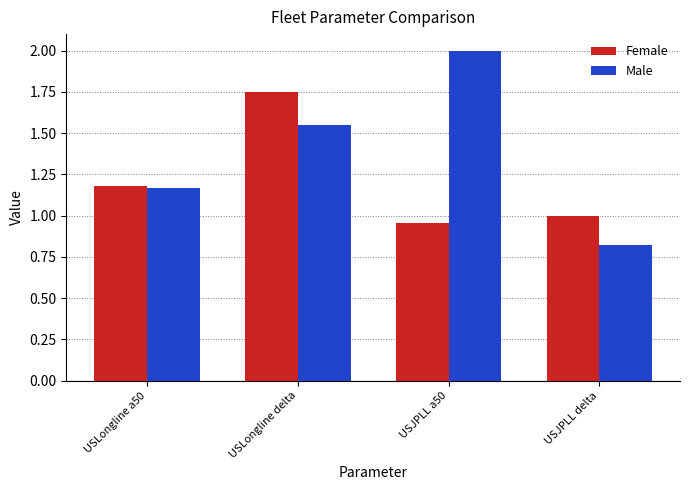

Rank the categories by Male value from lowest to highest.

USJPLL delta, USLongline a50, USLongline delta, USJPLL a50